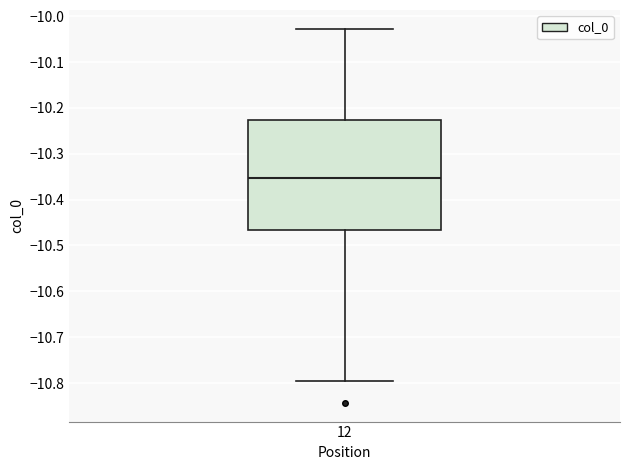

Read this box plot against the y-axis: the position of the median line, the range covered by the box, and the ends of both whiskers. The values are not printed on the chart, so give them approximately, as read against the axis.

median -10.35, box -10.47 to -10.23, whiskers -10.79 to -10.03